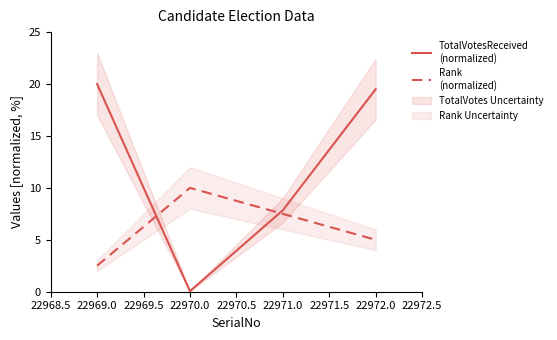

What is the maximum value shown in the chart?

20.0